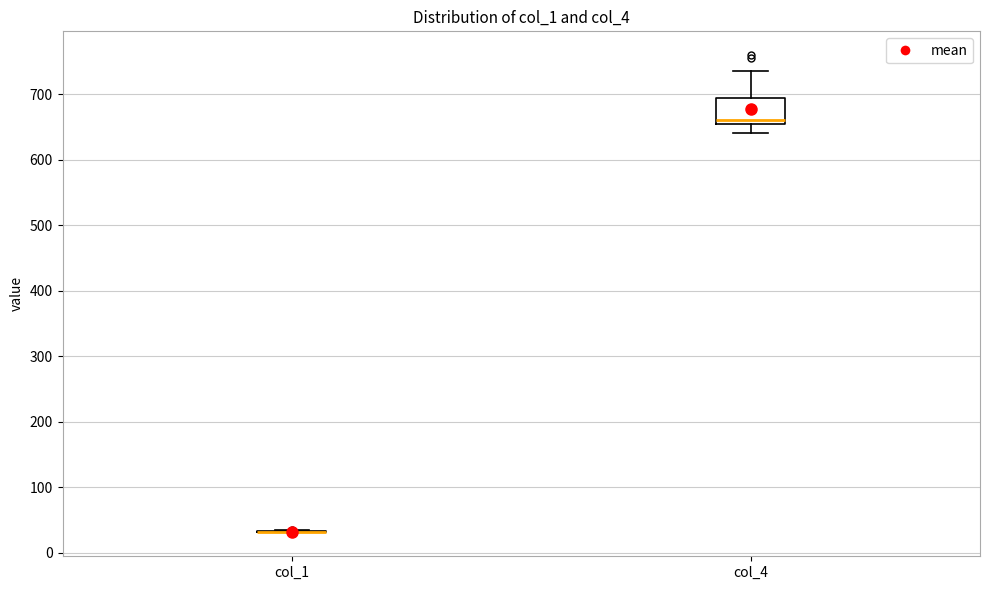

Where does the lower whisker of the box for col_4 end on the y-axis? The values are not printed on the chart, so give them approximately, as read against the axis.

640